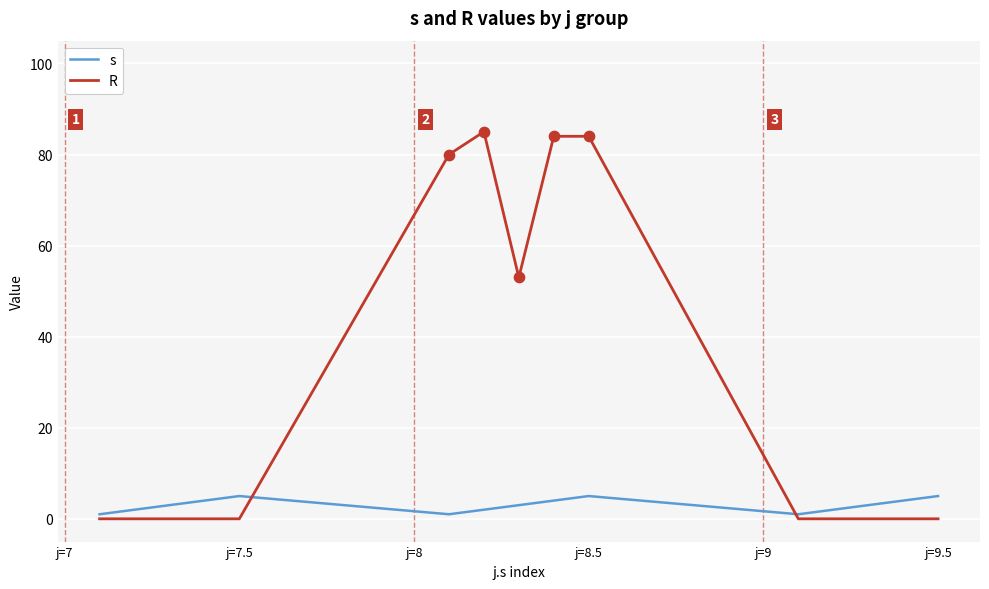

Which series has the largest total across all categories?

R